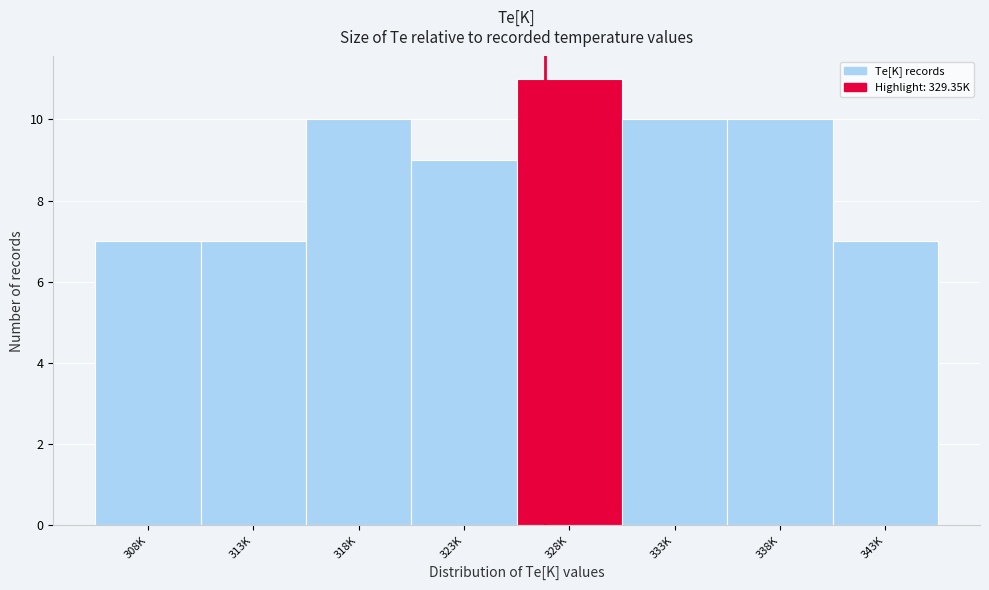

Reading right to left, extract all data points from this chart.

7	10	10	11	9	10	7	7